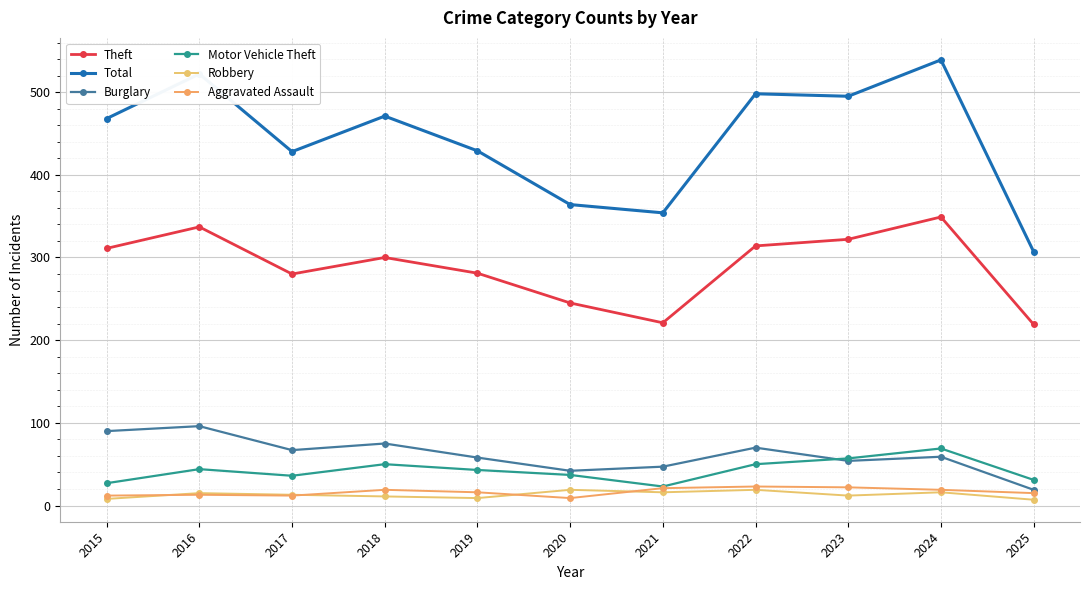

In Aggravated Assault, how many points are lower than both neighbors (excluding endpoints)?

2